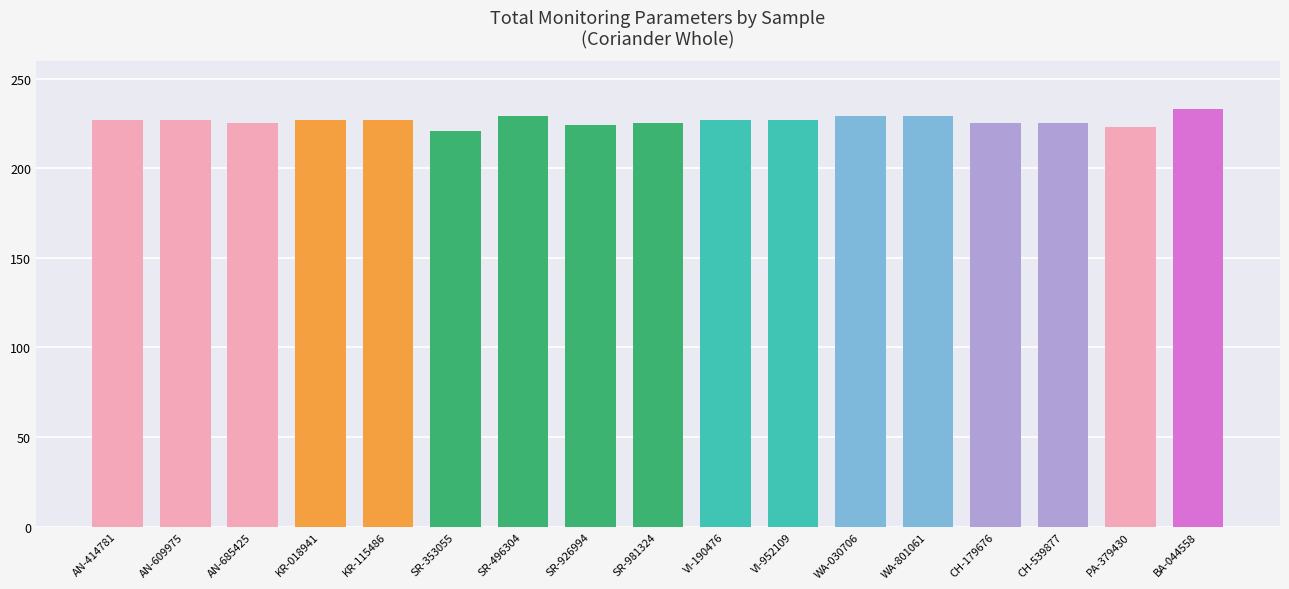

What value does the data have at WA-801061, to the nearest 10?

230